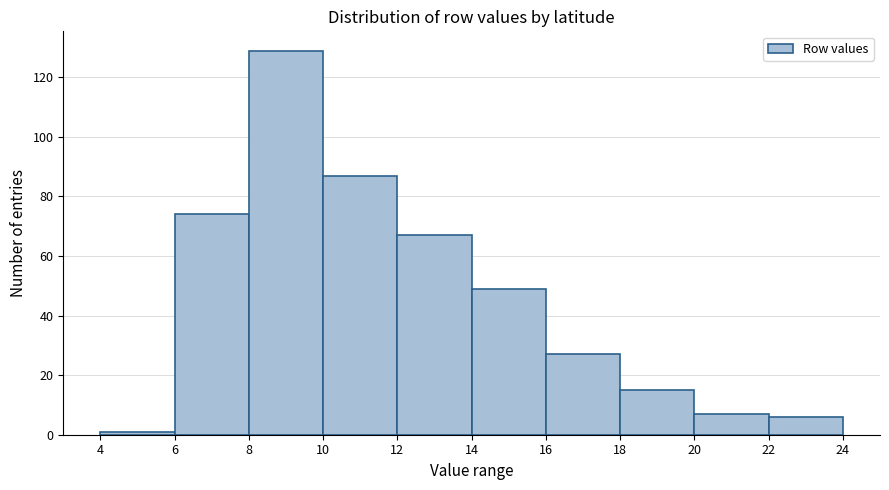

Over which range of the x-axis is the bar tallest?

8 to 10